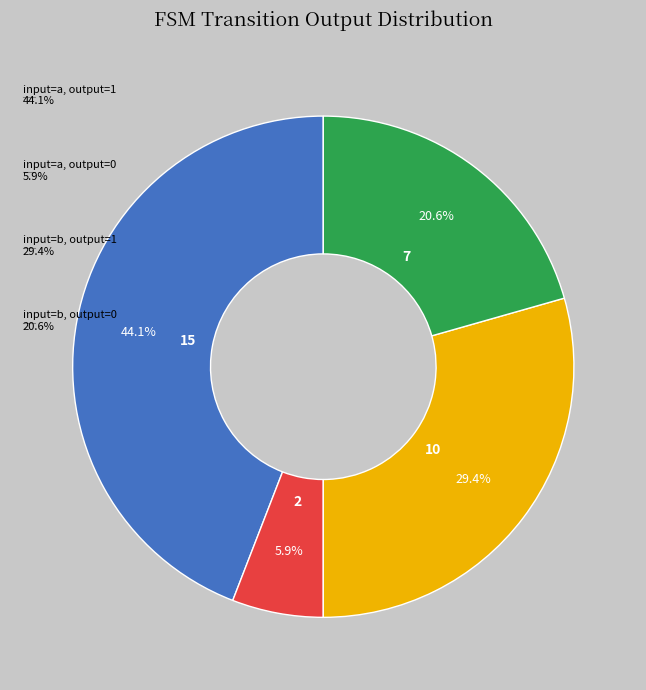

Which slice is the smallest?

input=a, output=0